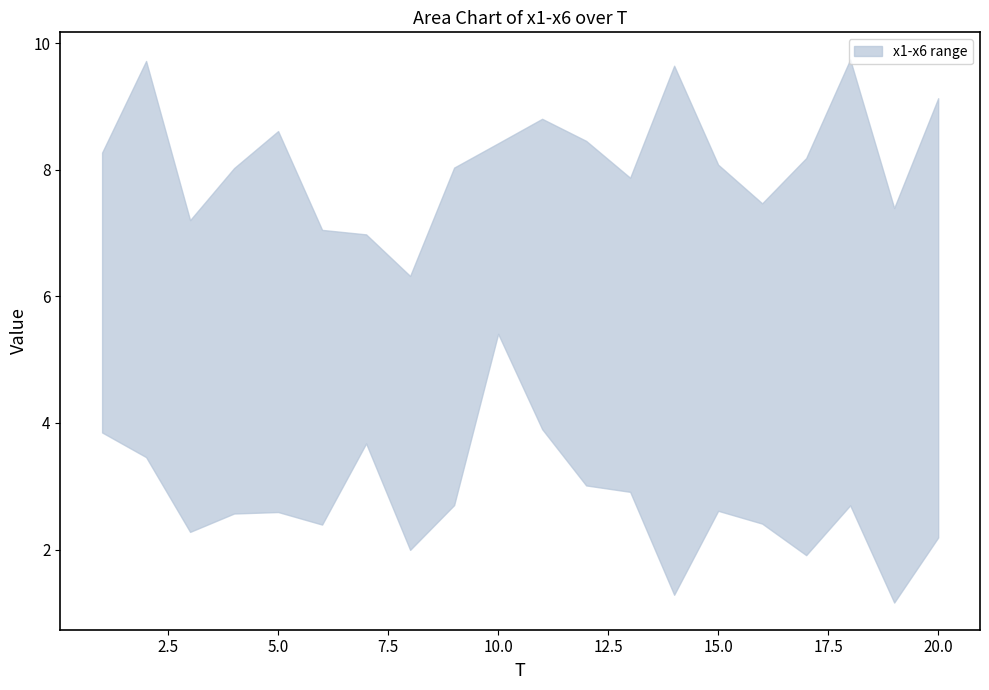

True or false: x5 has more than 0 interior local peaks.

True